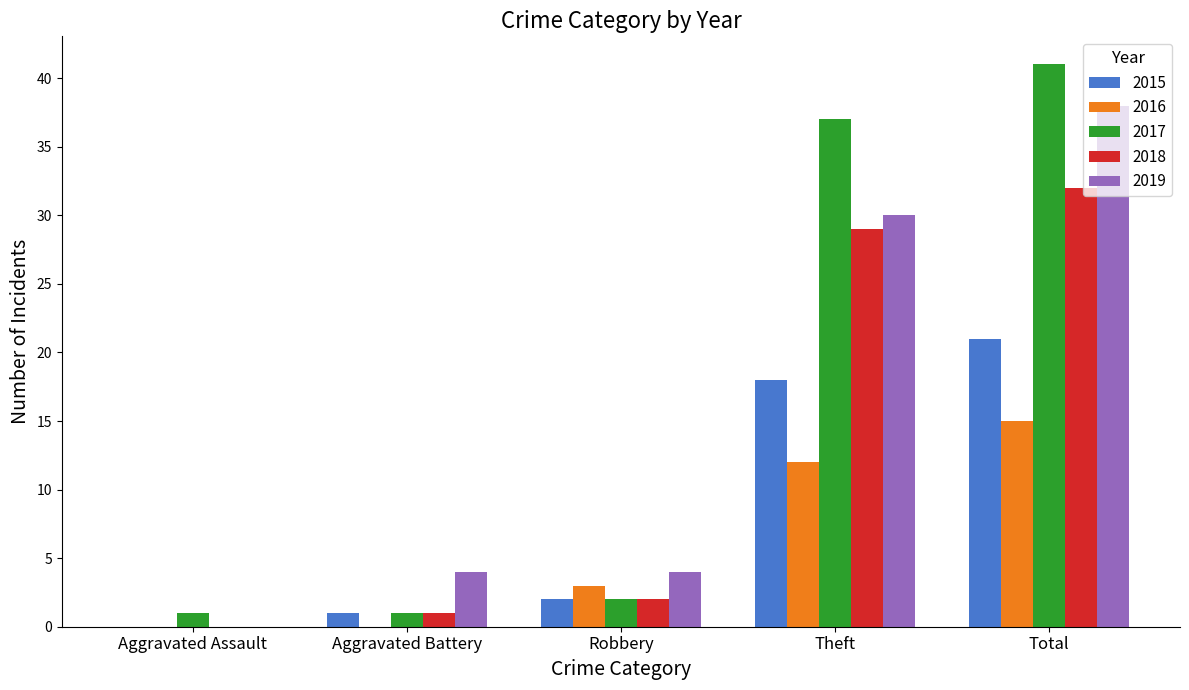

What is the highest value of the 2018 series?

32